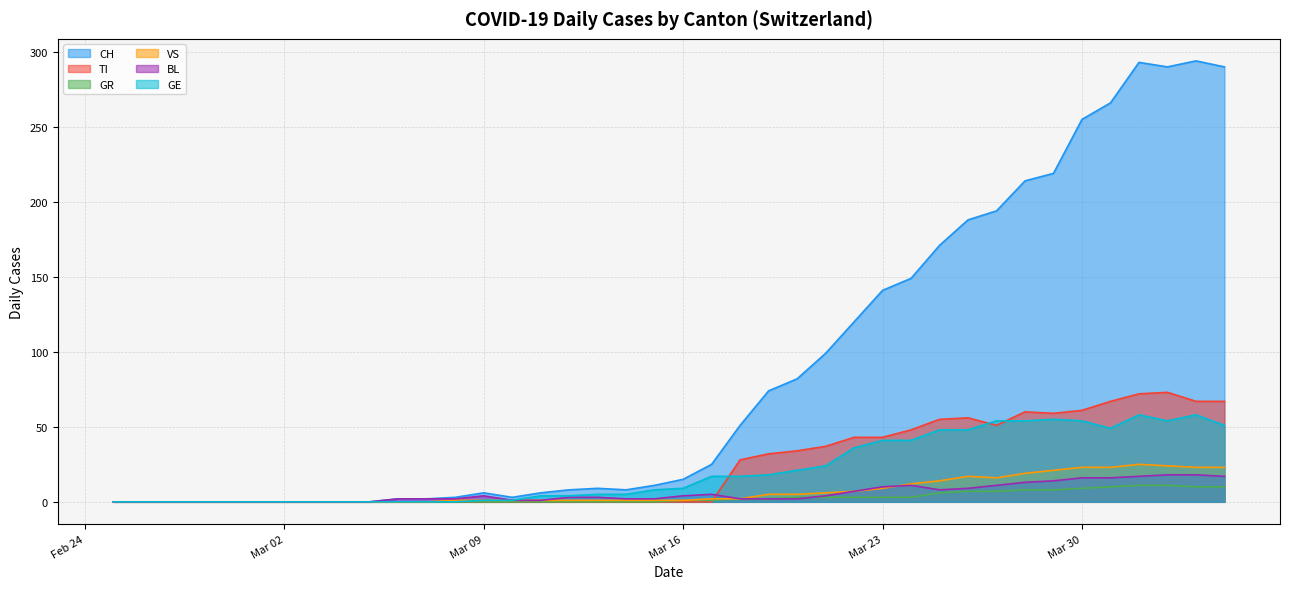

True or false: GE has more than 2 points higher than both neighbors.

True